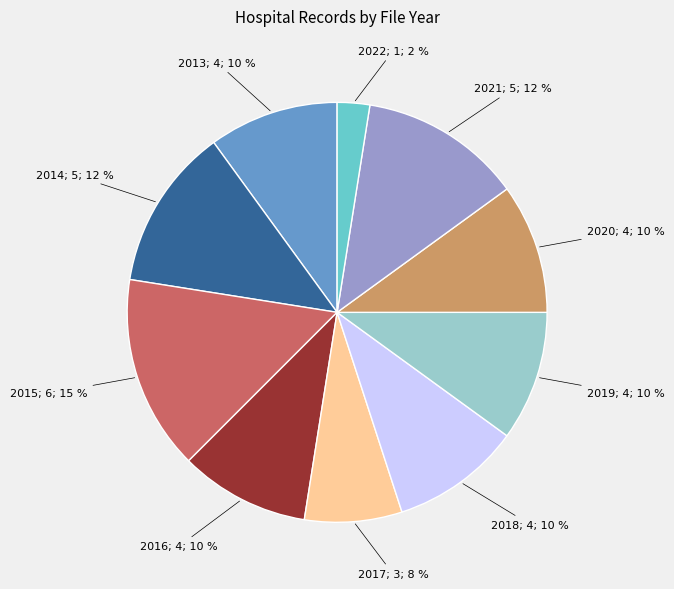

To the nearest percent, what is the average slice percentage?

10%